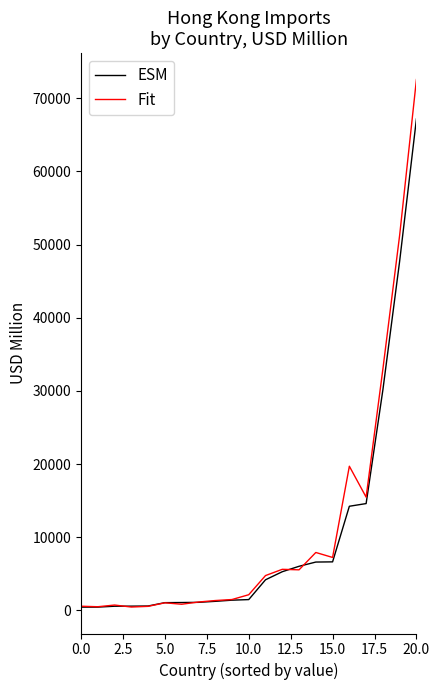

Which series has the largest range (max minus min)?

Fit